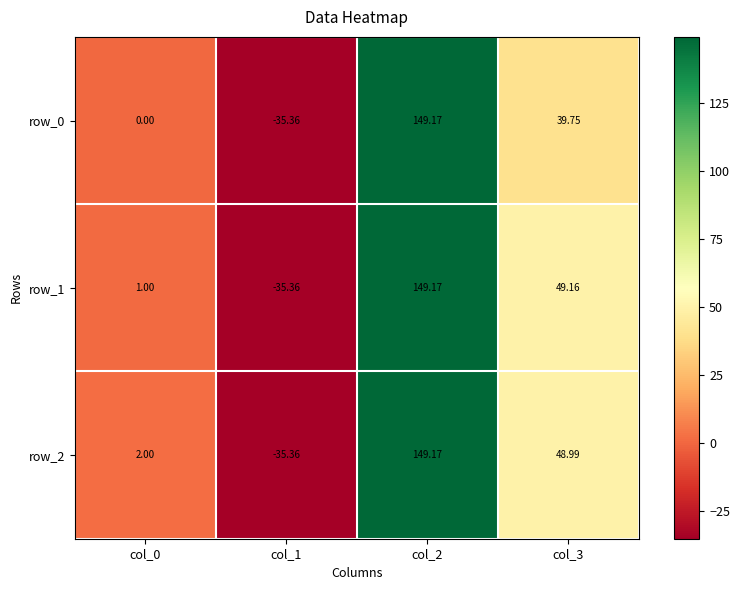

What is the greatest value displayed?

149.2